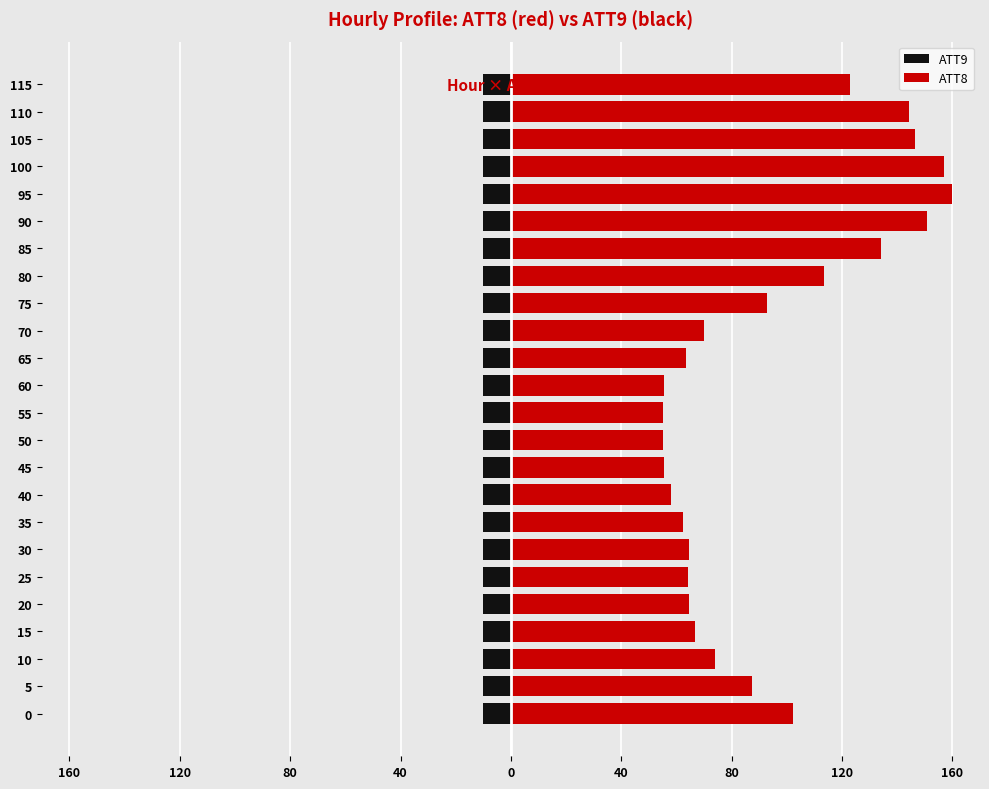

What is the greatest value displayed?

160.0